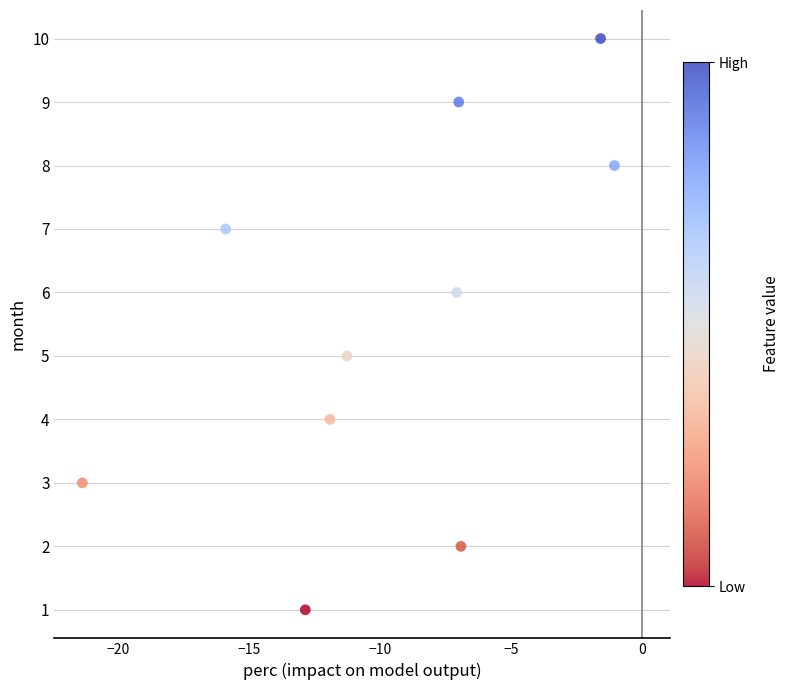

What is the average Y value?

6